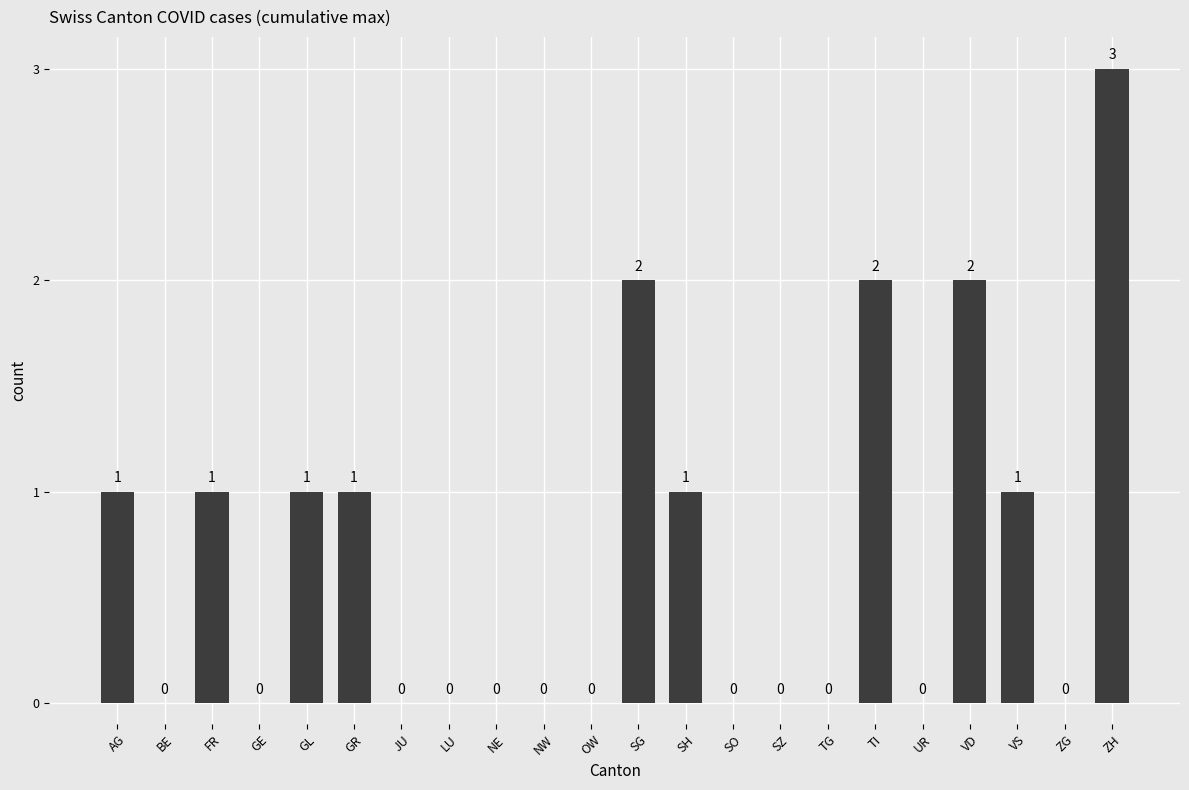

Which label corresponds to the largest value in the chart?

ZH